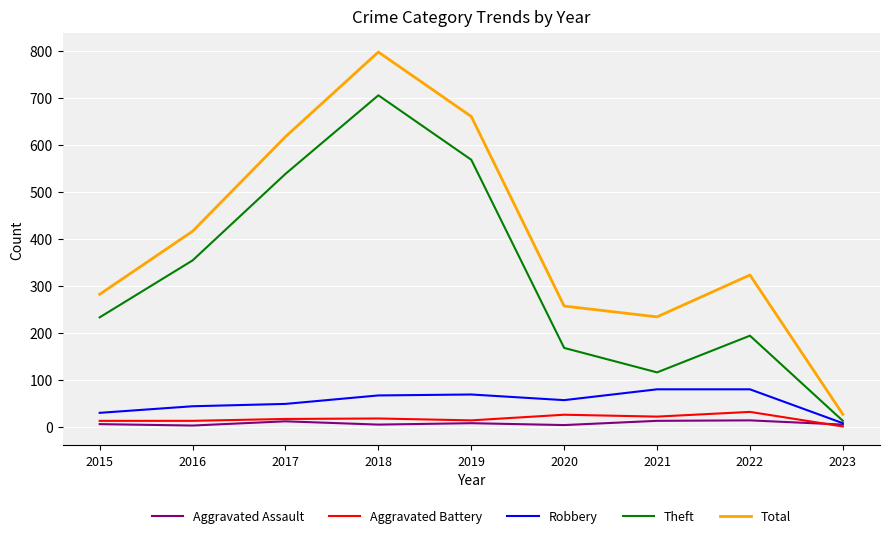

What is the minimum value shown in the chart?

1